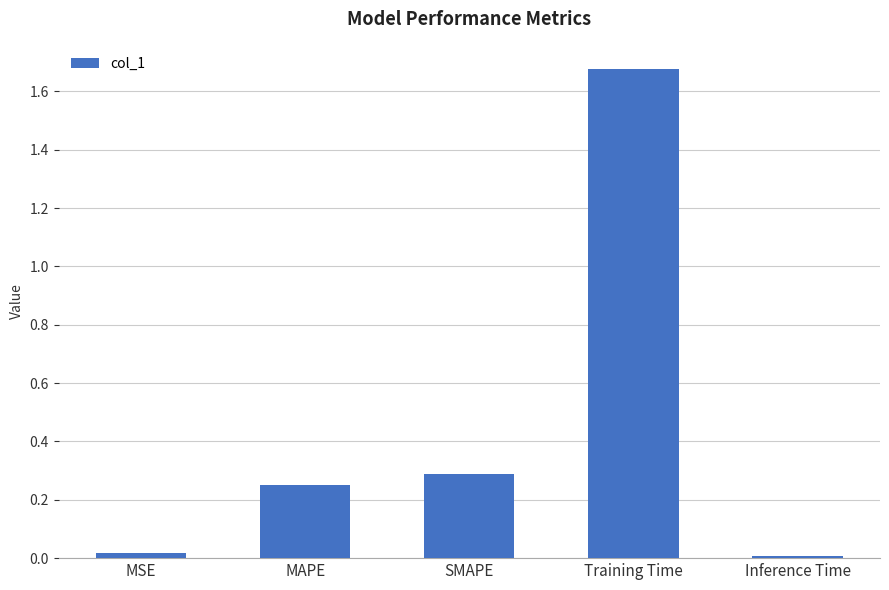

What position from the left is MSE?

1